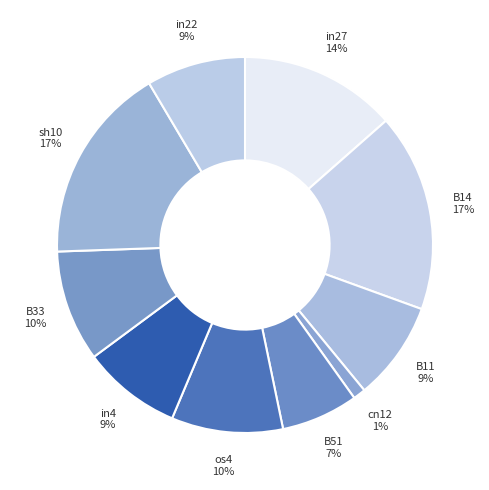

Is there a majority slice in this chart?

No